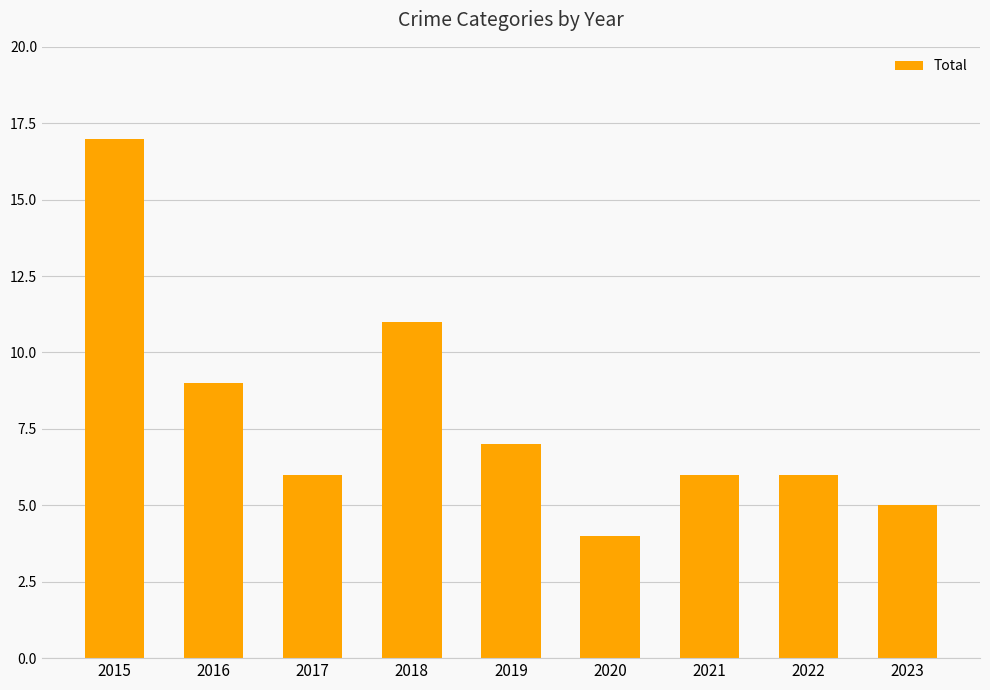

What is the difference between the maximum and minimum values?

13